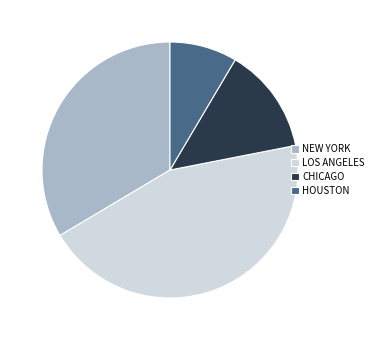

True or false: LOS ANGELES accounts for 57% of the total.

False